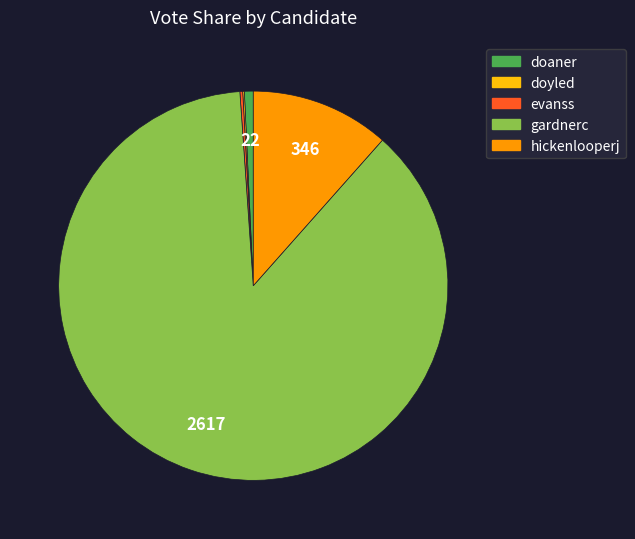

True or false: doaner accounts for 1% of the total.

True